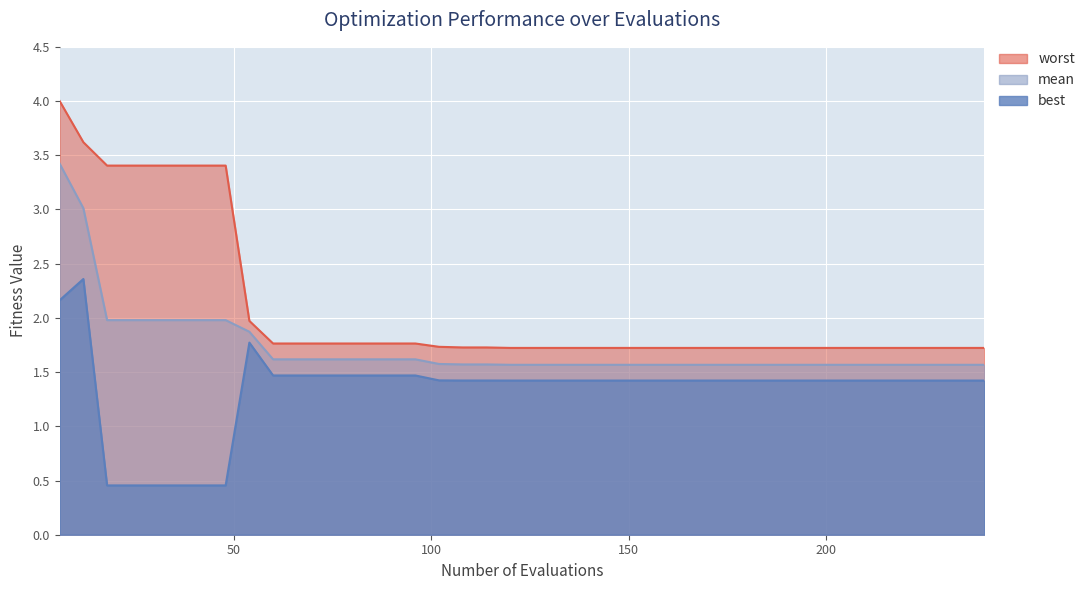

True or false: best and mean intersect in this chart.

False